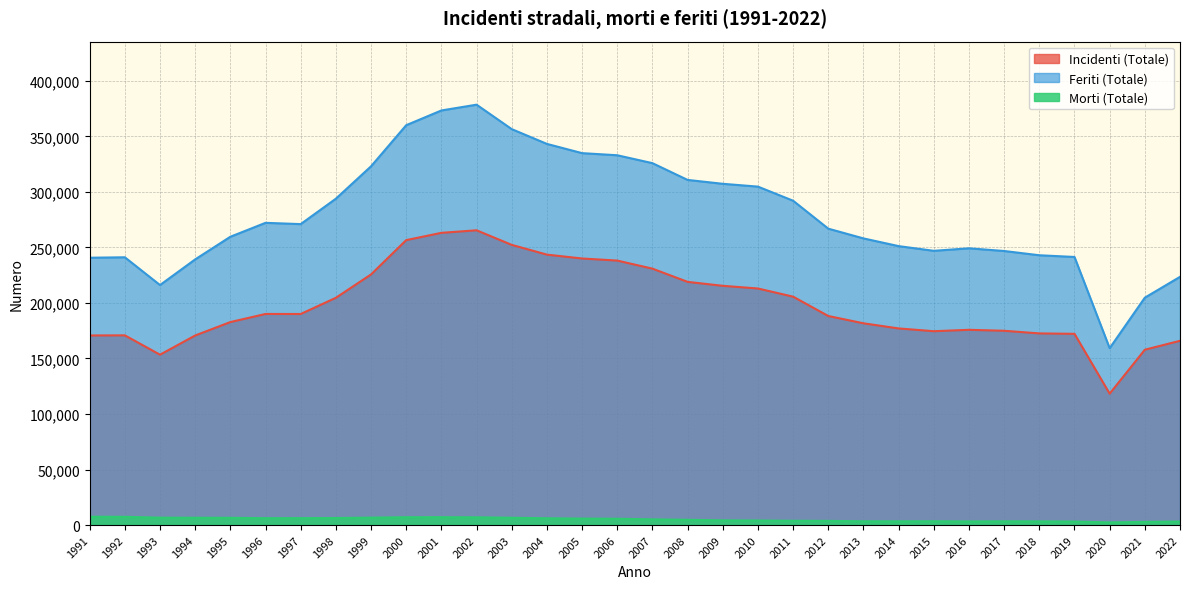

The value of Incidenti (Totale) at 2011 is 353170. True or false?

False